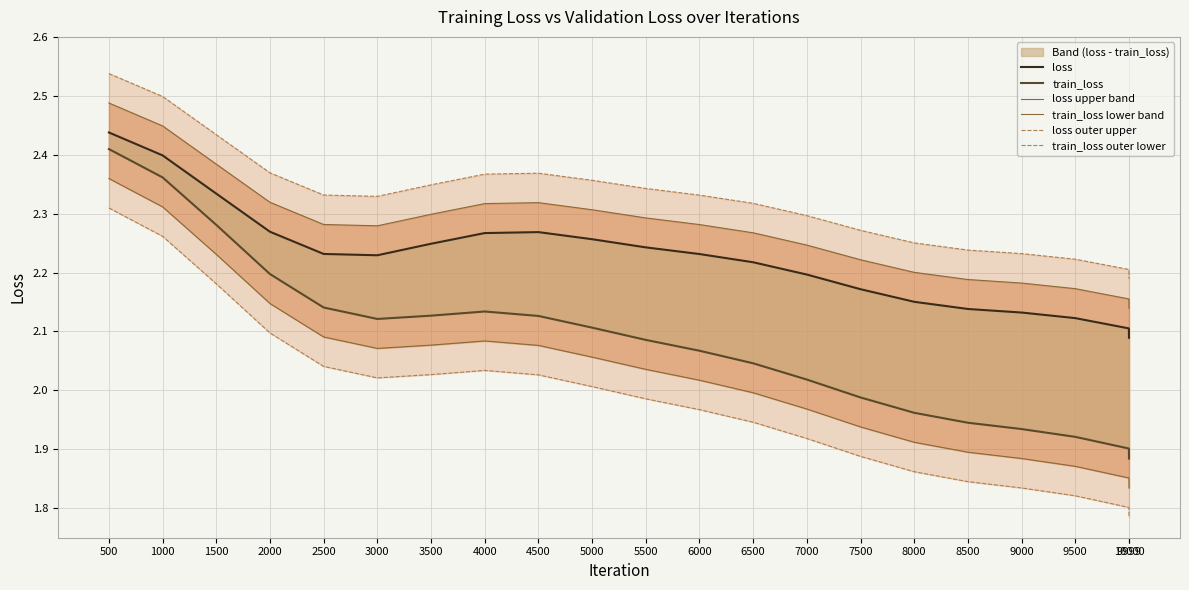

True or false: train_loss lower band and train_loss cross at least once.

False